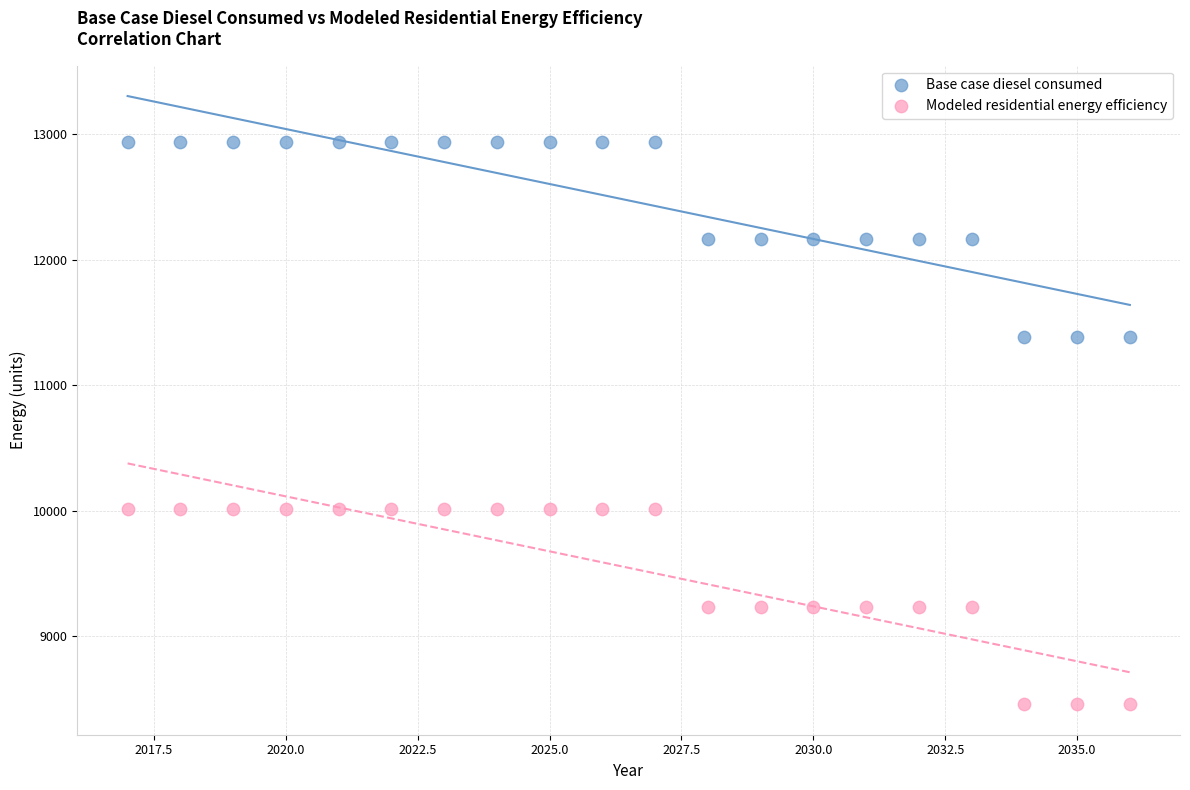

Across all data points, what is the range of X values (max minus min)?

19.0